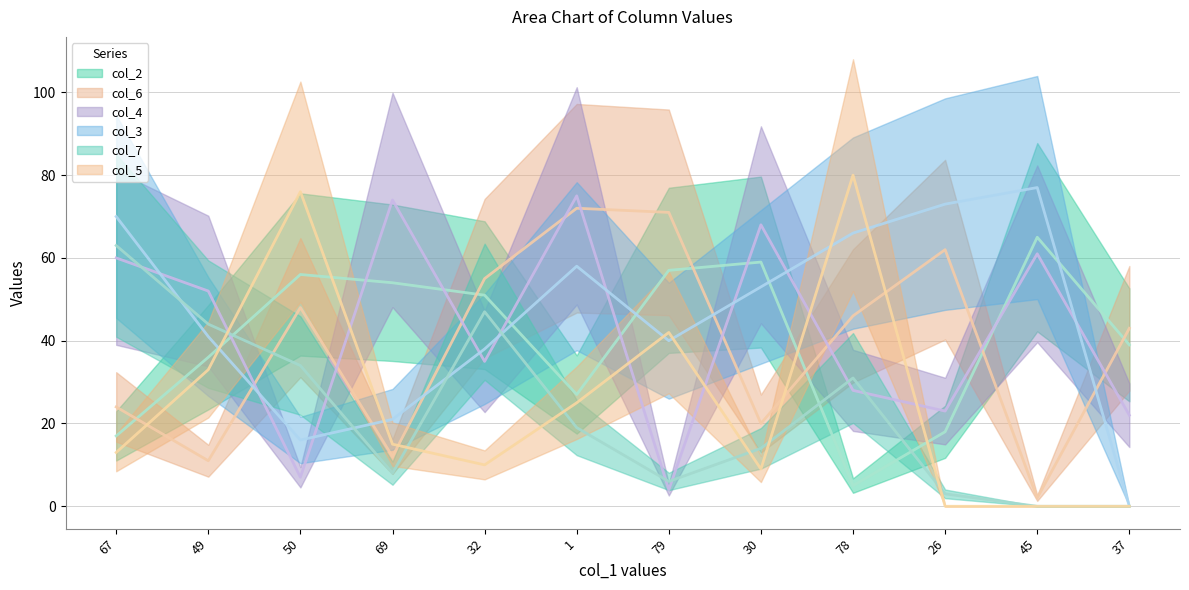

Which series ends up on top after the final intersection of col_7 and col_6?

col_6